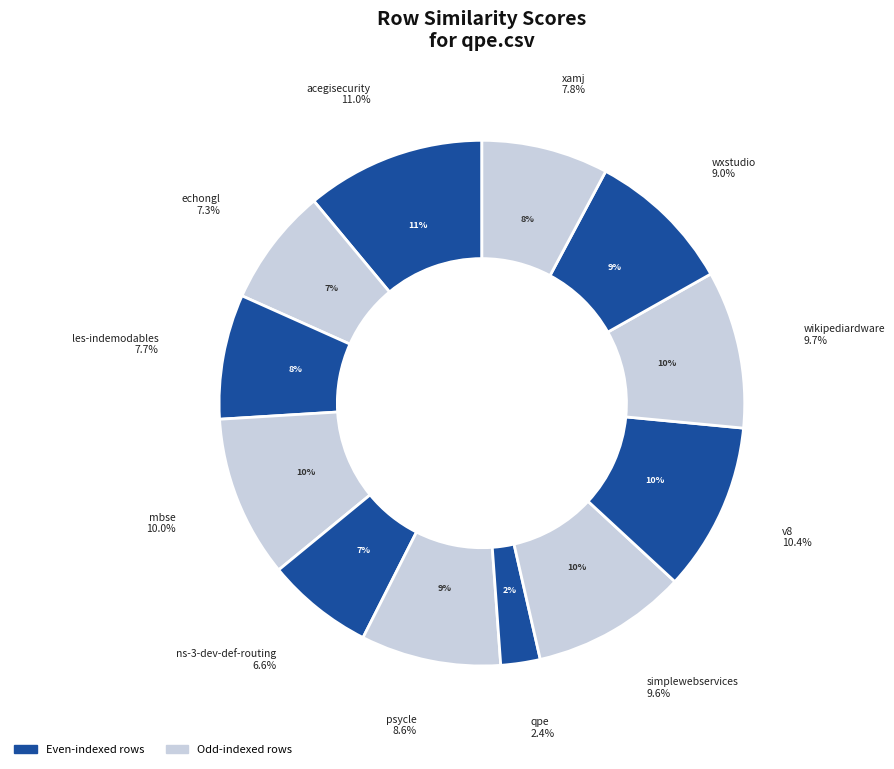

What percentage is the mbse.csv slice, to the nearest percent?

10%